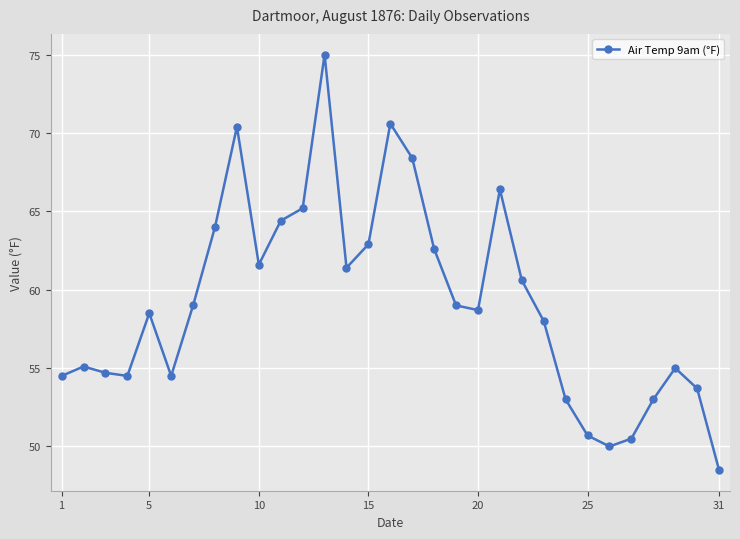

Is this an area chart (filled region under the line)?

No